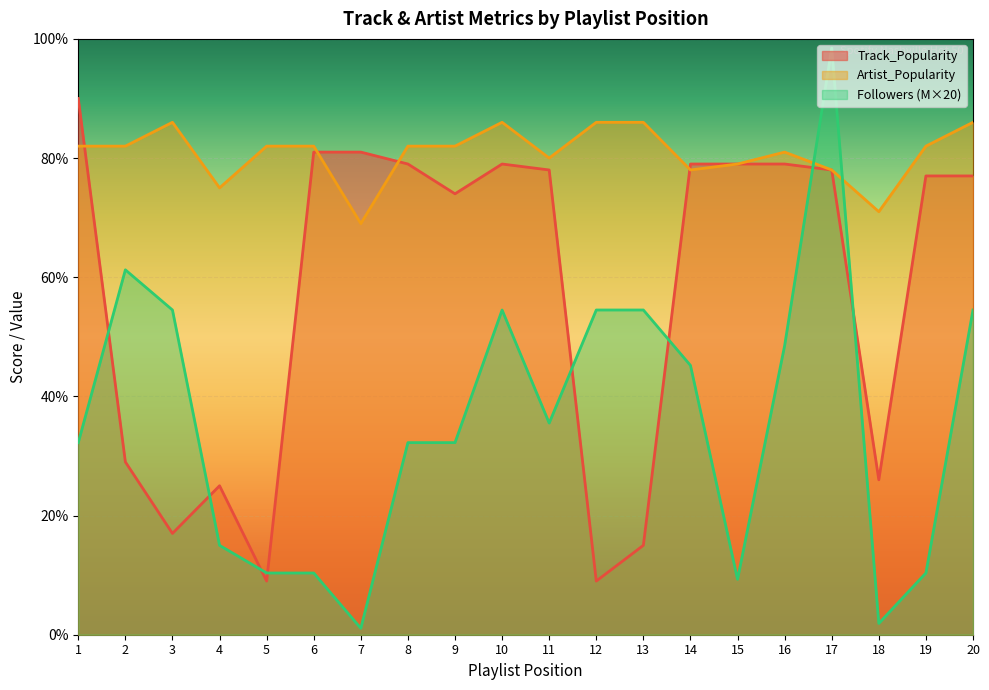

In Track_Popularity, how many points are lower than both neighbors (excluding endpoints)?

5